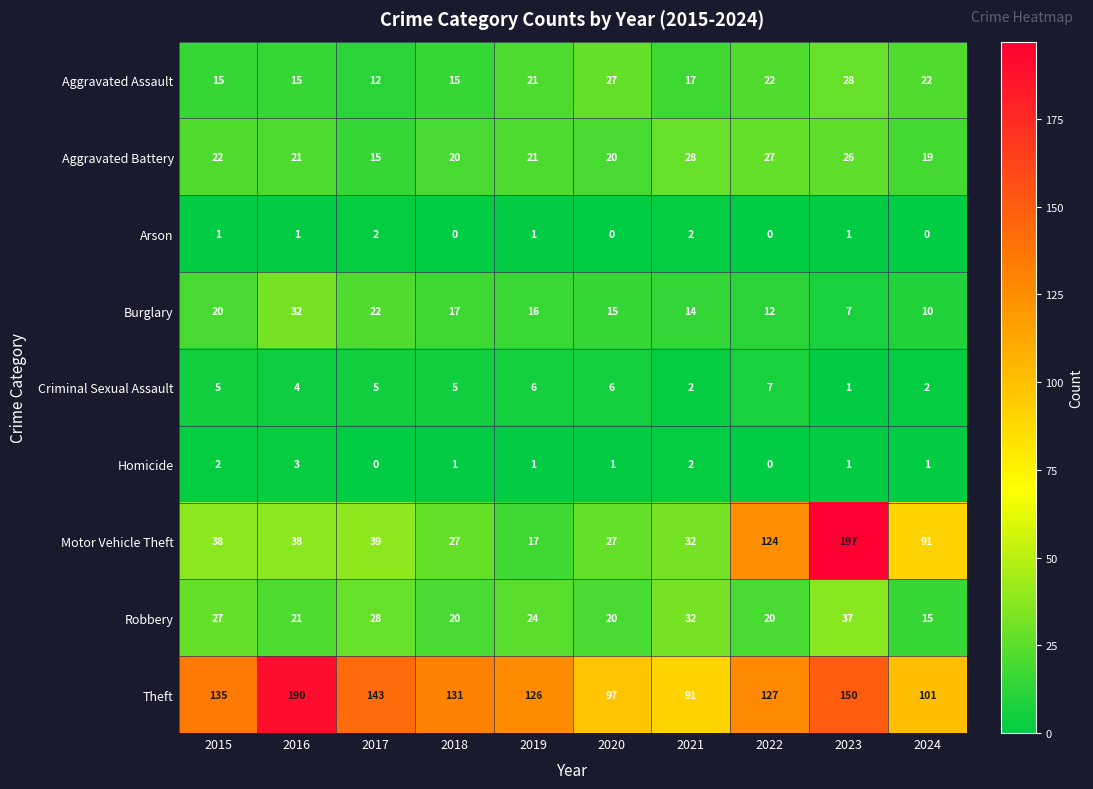

What is the approximate value of Aggravated Assault at 2022, to the nearest 10?

20